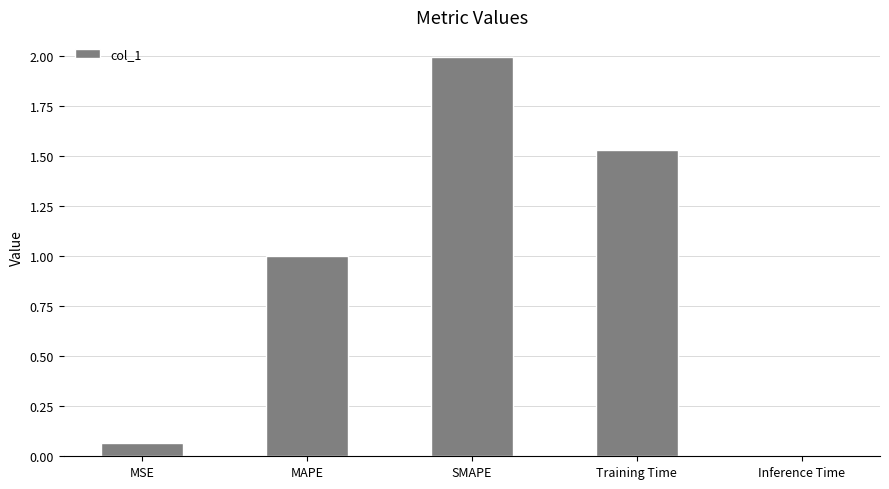

How many bars are there in total?

5